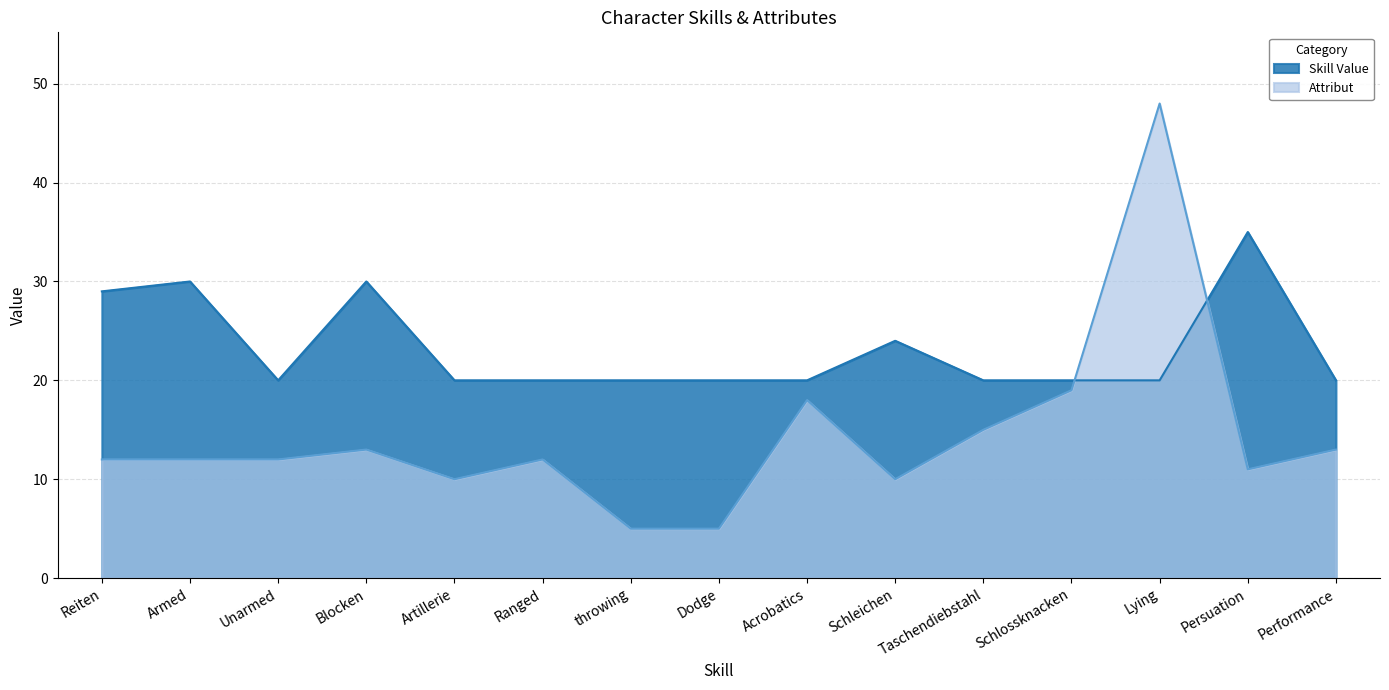

What is the minimum value shown in the chart?

5